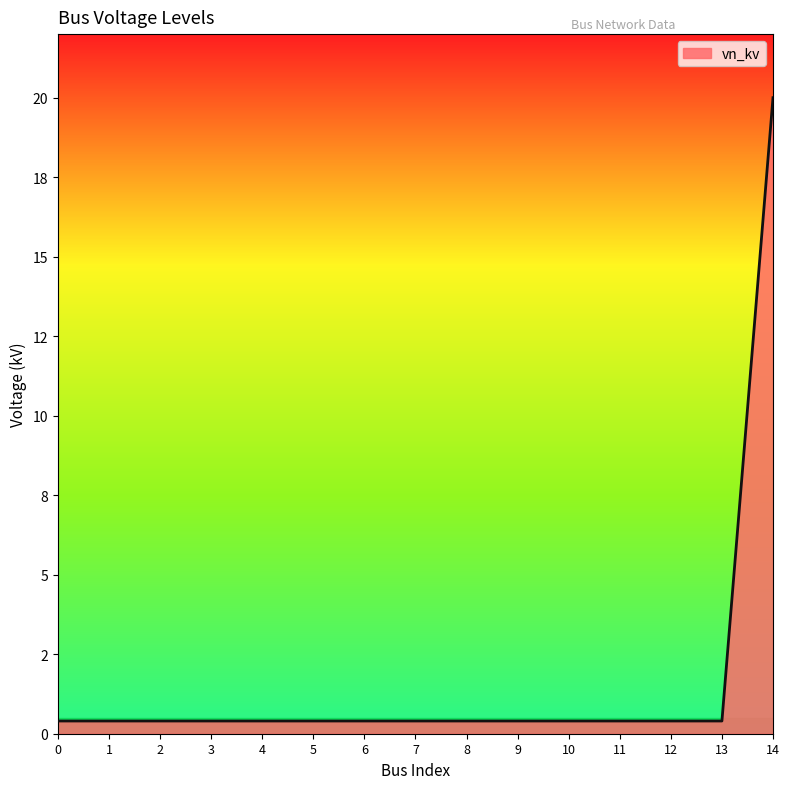

Does the chart display data point markers on the line(s)?

No